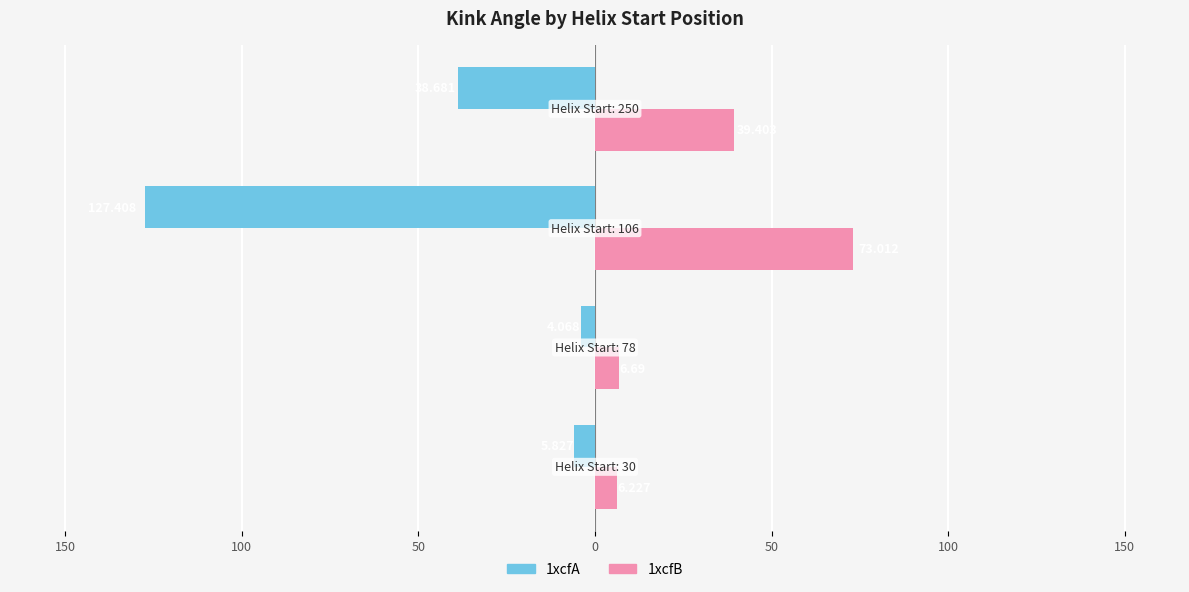

What are all the series names shown in the legend?

1xcfA, 1xcfB